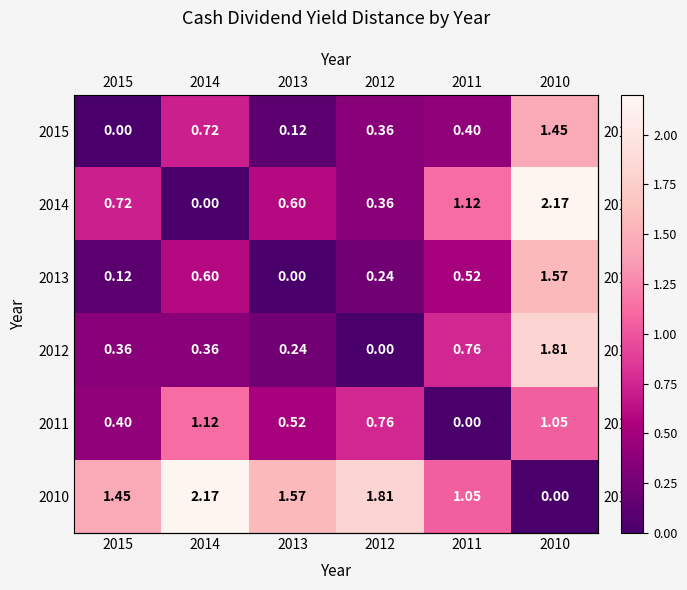

Reading left to right, what are all the values shown in this chart?

row_0: 0.0	0.7	0.1	0.4	0.4	1.4
row_1: 0.7	0.0	0.6	0.4	1.1	2.2
row_2: 0.1	0.6	0.0	0.2	0.5	1.6
row_3: 0.4	0.4	0.2	0.0	0.8	1.8
row_4: 0.4	1.1	0.5	0.8	0.0	1.1
row_5: 1.4	2.2	1.6	1.8	1.1	0.0